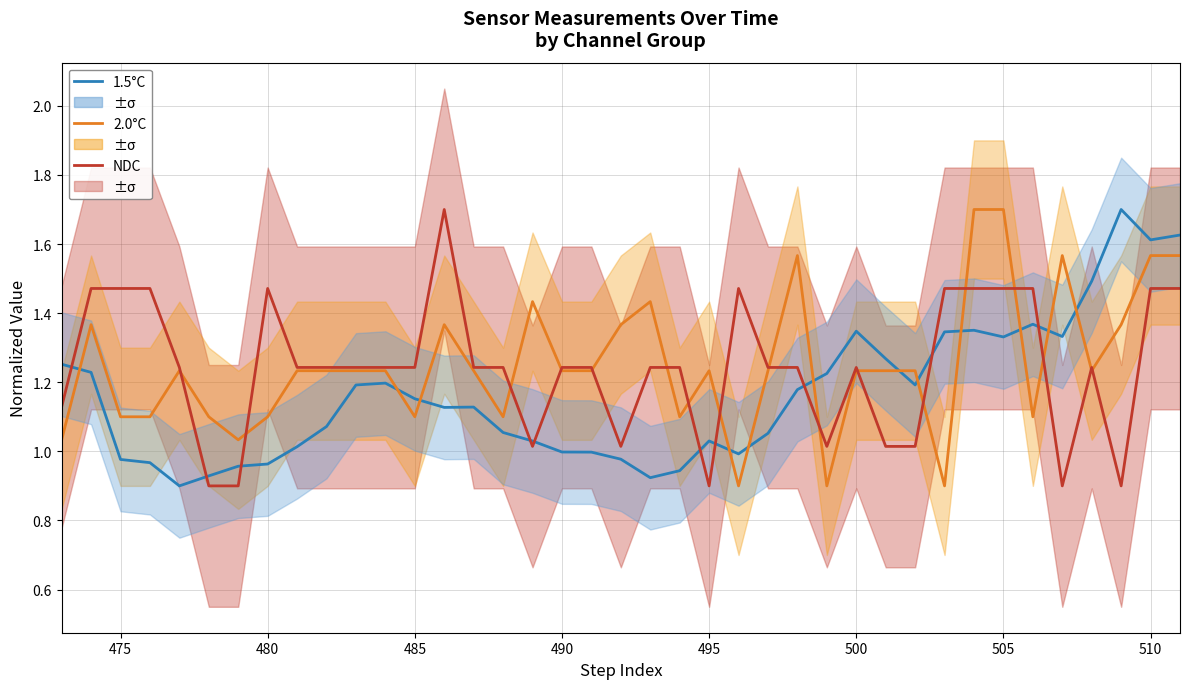

Reading left to right, transcribe all the data shown in this chart.

1.5°C: 1.3	1.2	1.0	1.0	0.9	0.9	1.0	1.0	1.0	1.1	1.2	1.2	1.2	1.1	1.1	1.1	1.0	1.0	1.0	1.0	0.9	0.9	1.0	1.0	1.1	1.2	1.2	1.3	1.3	1.2	1.3	1.4	1.3	1.4	1.3	1.5	1.7	1.6	1.6
2.0°C: 1.0	1.4	1.1	1.1	1.2	1.1	1.0	1.1	1.2	1.2	1.2	1.2	1.1	1.4	1.2	1.1	1.4	1.2	1.2	1.4	1.4	1.1	1.2	0.9	1.2	1.6	0.9	1.2	1.2	1.2	0.9	1.7	1.7	1.1	1.6	1.2	1.4	1.6	1.6
NDC: 1.1	1.5	1.5	1.5	1.2	0.9	0.9	1.5	1.2	1.2	1.2	1.2	1.2	1.7	1.2	1.2	1.0	1.2	1.2	1.0	1.2	1.2	0.9	1.5	1.2	1.2	1.0	1.2	1.0	1.0	1.5	1.5	1.5	1.5	0.9	1.2	0.9	1.5	1.5